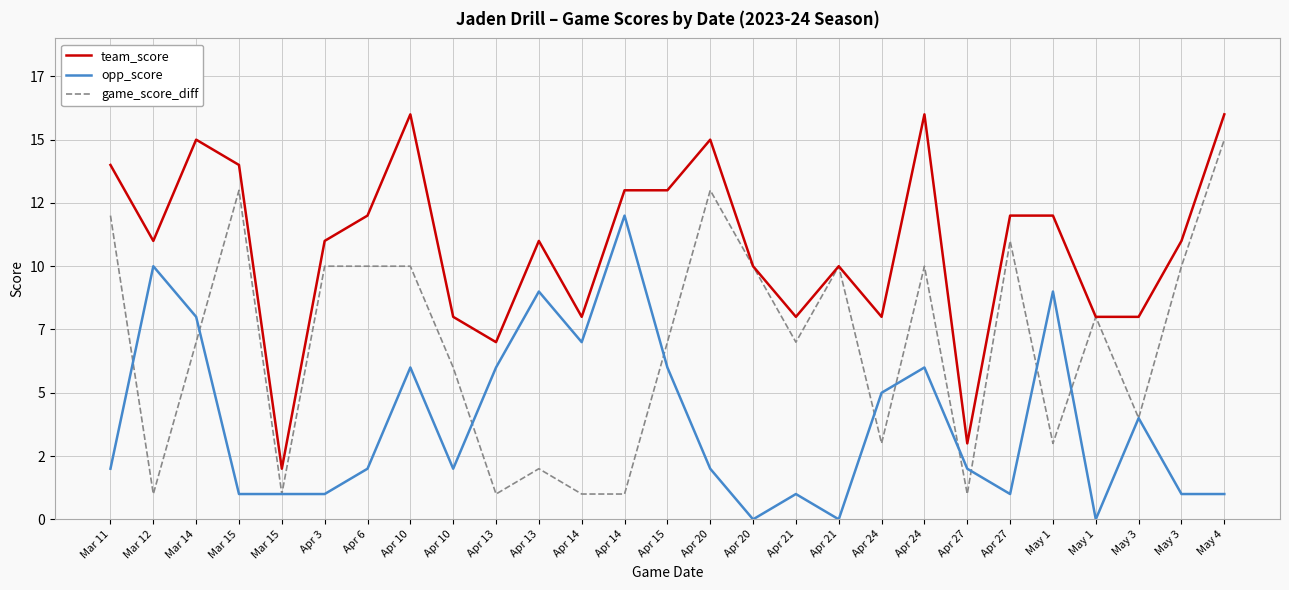

Reading left to right, what are all the values shown in this chart?

team_score: 14	11	15	14	2	11	12	16	8	7	11	8	13	13	15	10	8	10	8	16	3	12	12	8	8	11	16
opp_score: 2	10	8	1	1	1	2	6	2	6	9	7	12	6	2	0	1	0	5	6	2	1	9	0	4	1	1
game_score_diff: 12	1	7	13	1	10	10	10	6	1	2	1	1	7	13	10	7	10	3	10	1	11	3	8	4	10	15